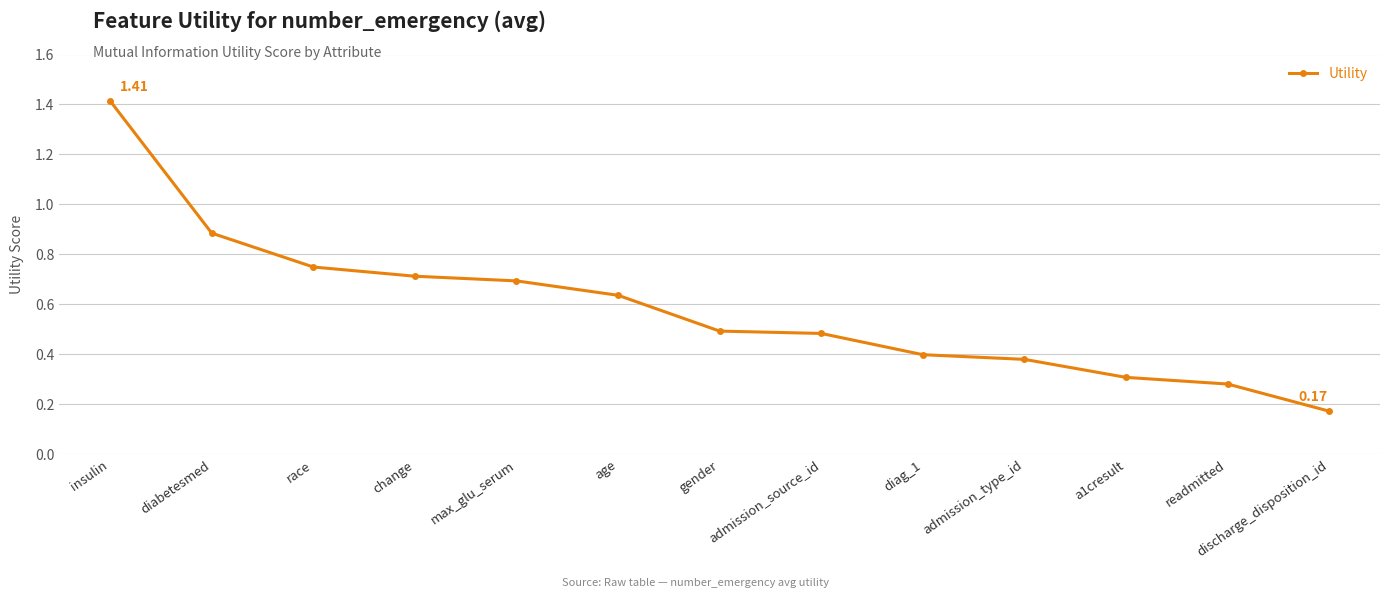

Does the chart have visible grid lines?

Yes